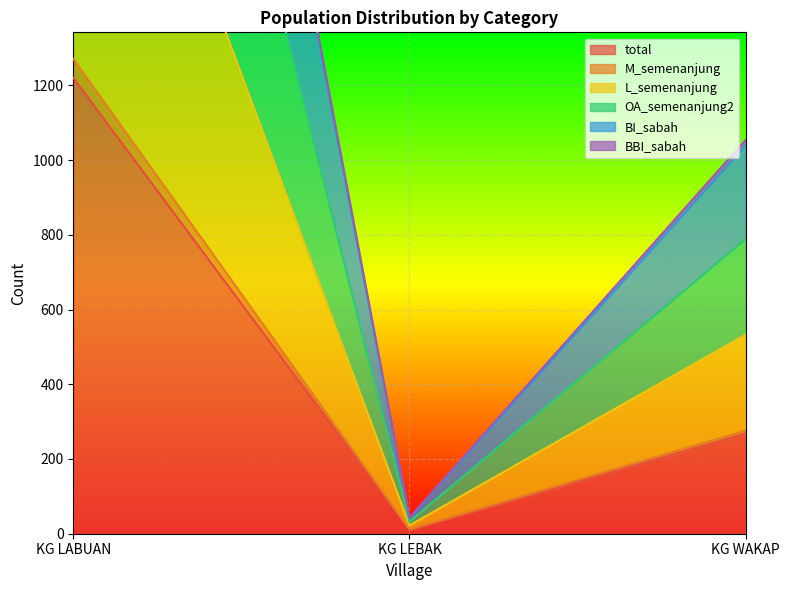

True or false: BBI_sabah has a value of 22 at KG LEBAK.

True